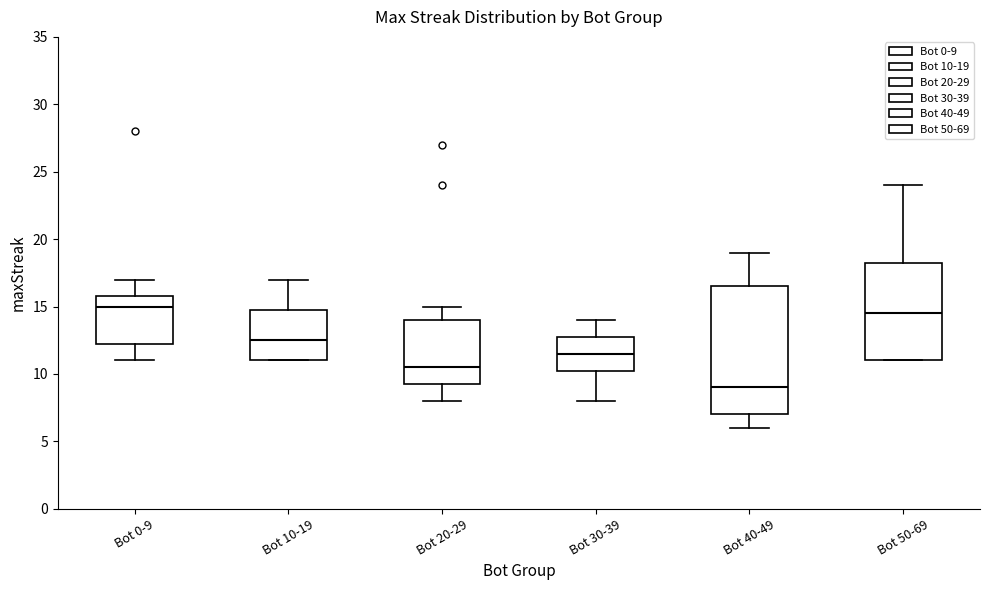

Where does the upper whisker of the box for Bot 50-69 end on the y-axis? The values are not printed on the chart, so give them approximately, as read against the axis.

24.0